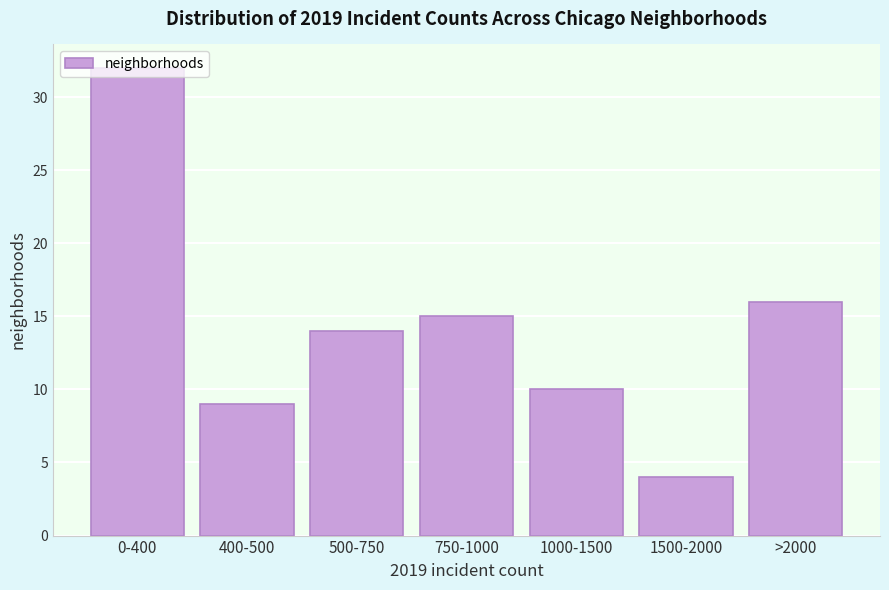

What is the ratio of the value at 0-400 to the value at 750-1000?

2.1